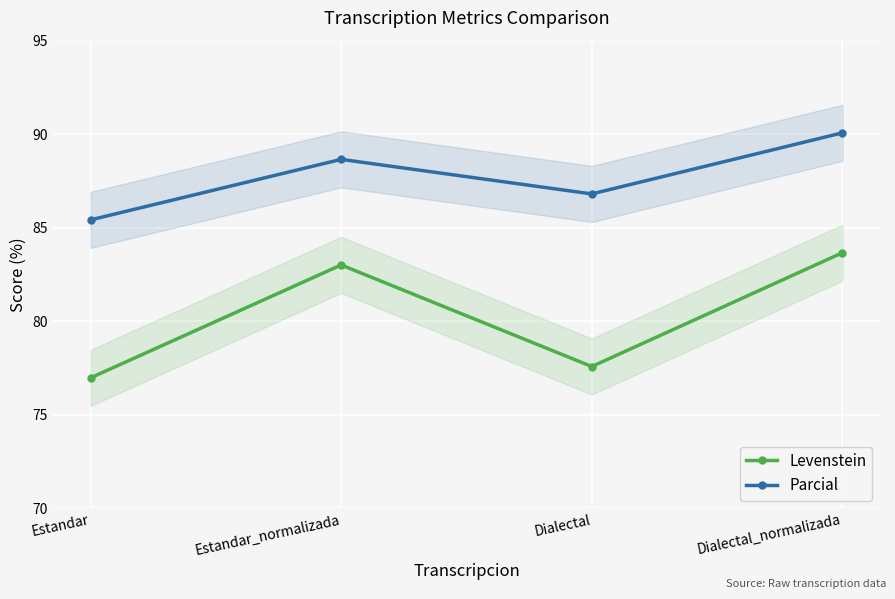

True or false: Levenstein and Parcial intersect in this chart.

False